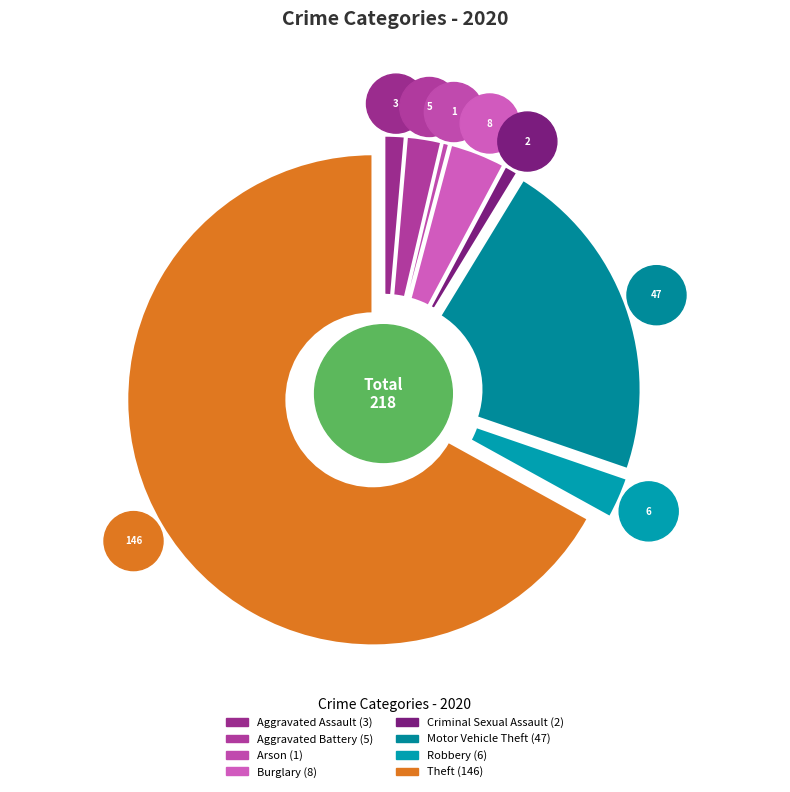

What percentage is the Robbery slice, to the nearest percent?

3%